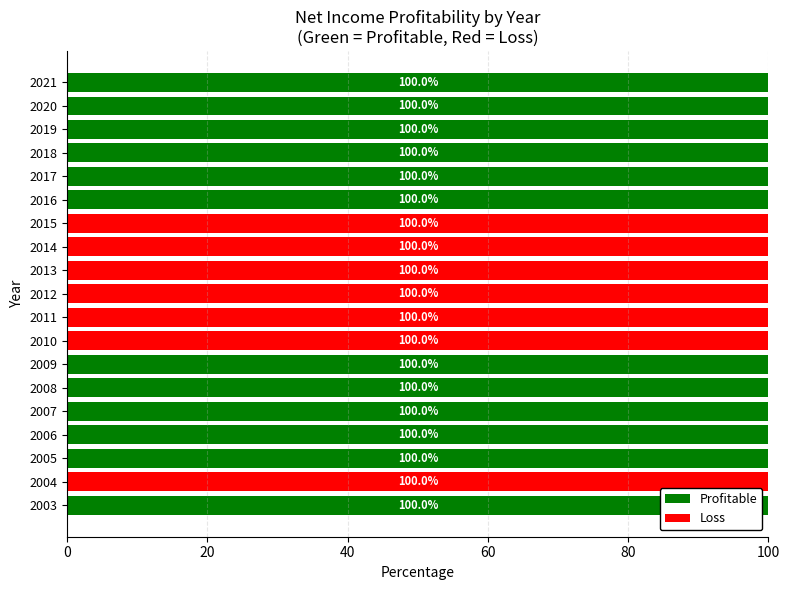

What is the sum of all Profitable values?

1200